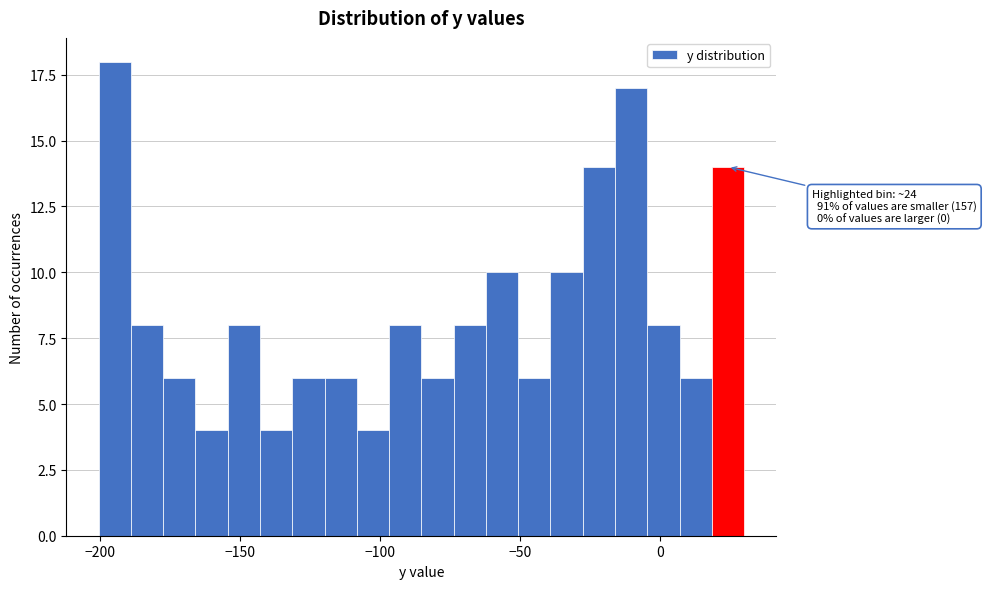

Around what value on the x-axis is the tallest bar? Give the approximate position of its centre, as read against the axis.

-195